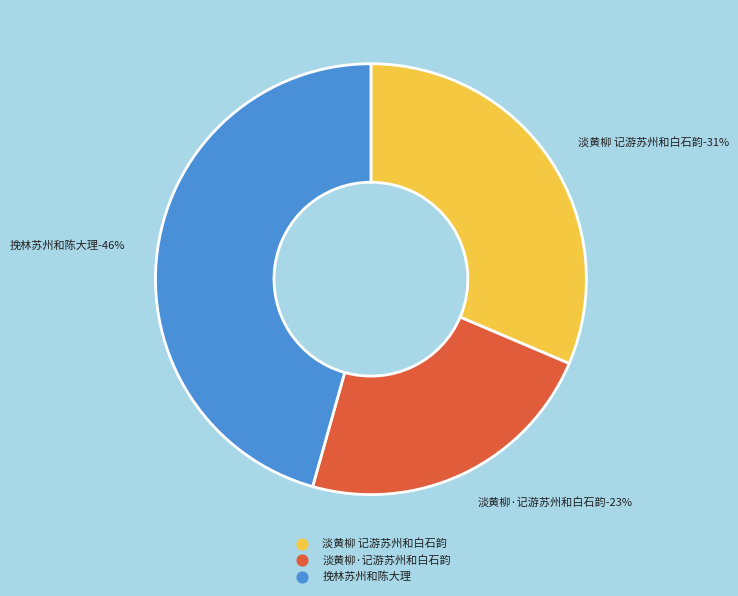

Is 淡黄柳 记游苏州和白石韵 the majority of the pie?

No